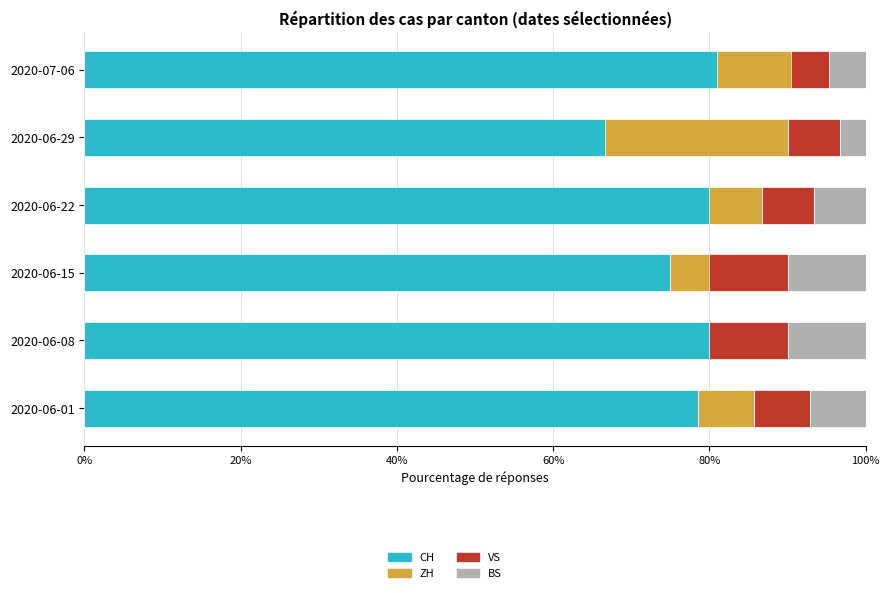

What is the total value across all series at 2020-06-29?

100.0